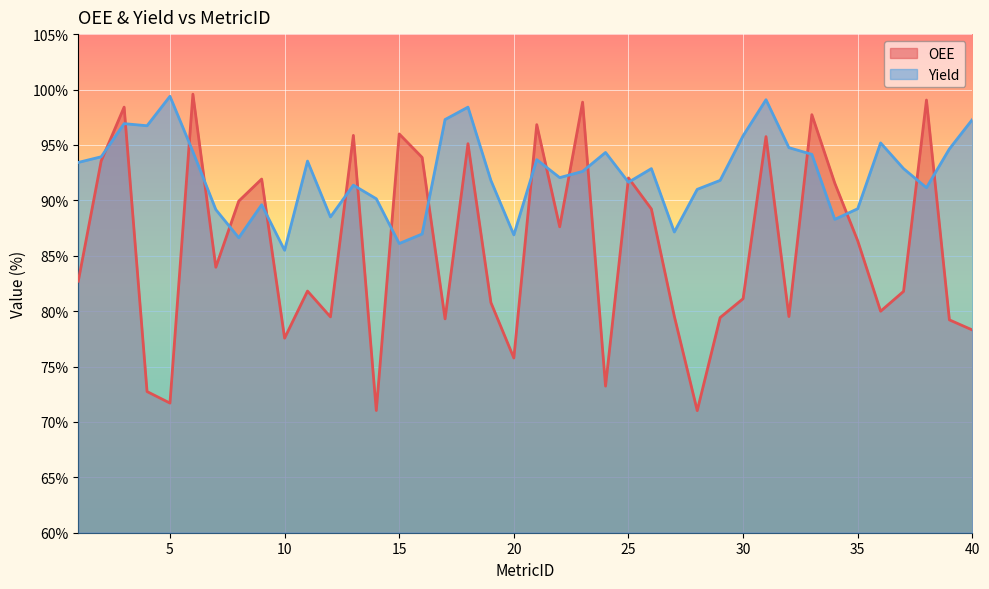

At how many categories does at least one series exceed 85?

40